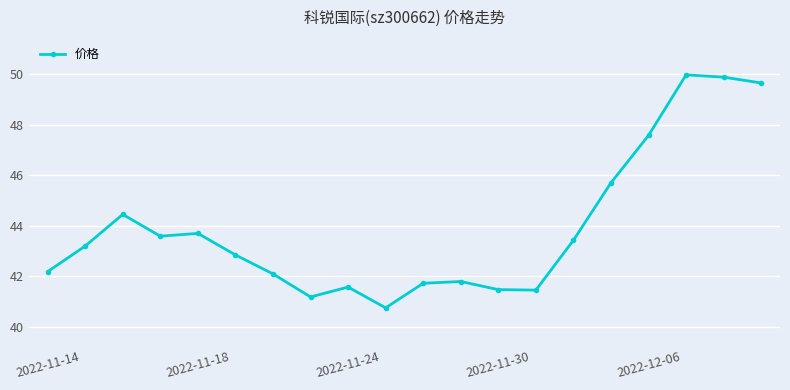

How many points are lower than both their immediate neighbors (excluding endpoints)?

4